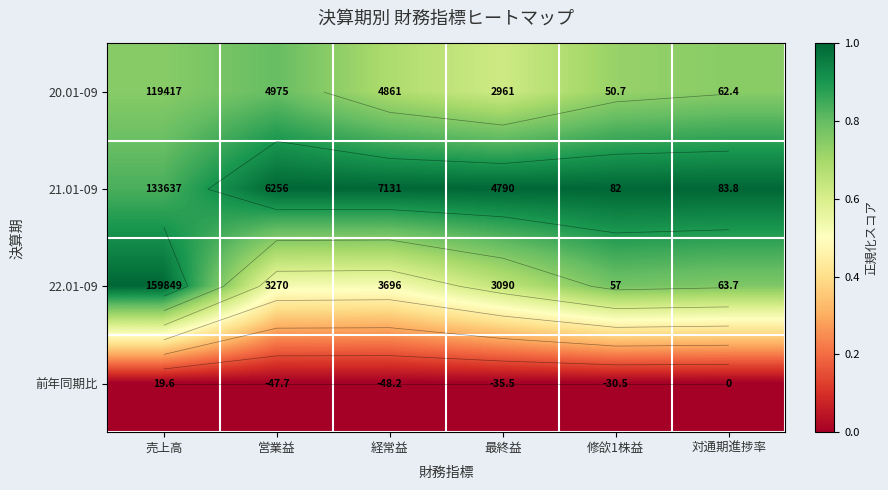

The value of 21.01-09 at 修欱1株益 is 1.7. True or false?

False